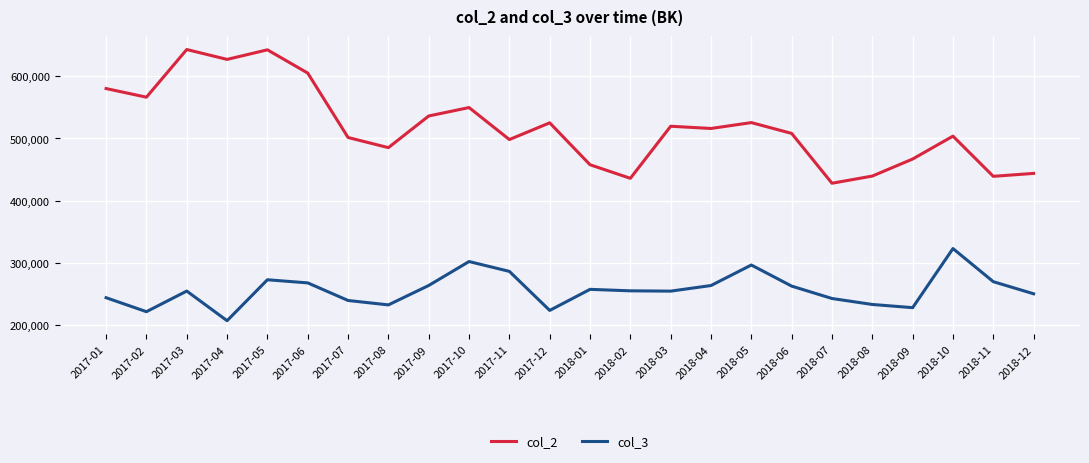

Is it true that col_2 equals 643381 at 2017-03?

True